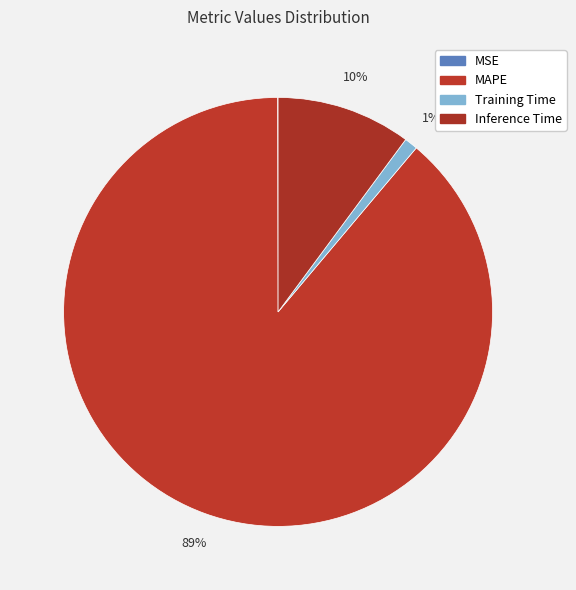

The MAPE slice represents 78% of the pie. True or false?

False